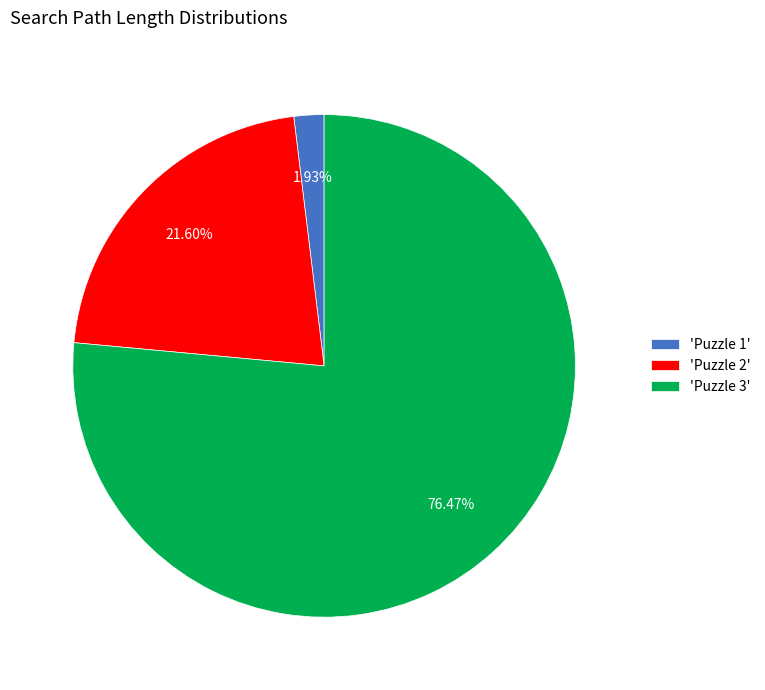

Does 'Puzzle 3' account for over 50% of the chart?

Yes